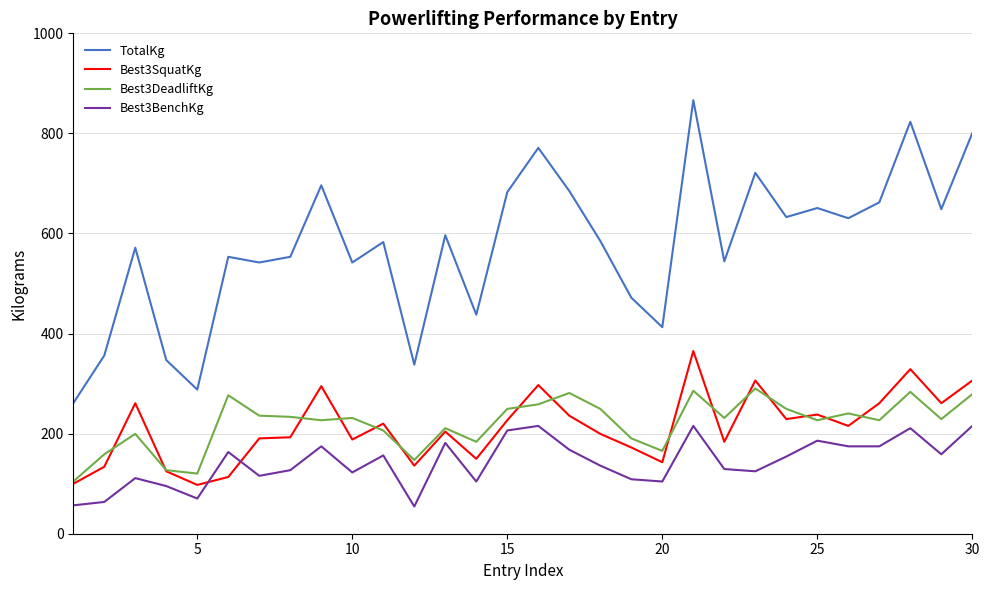

True or false: TotalKg and Best3SquatKg cross at least once.

False